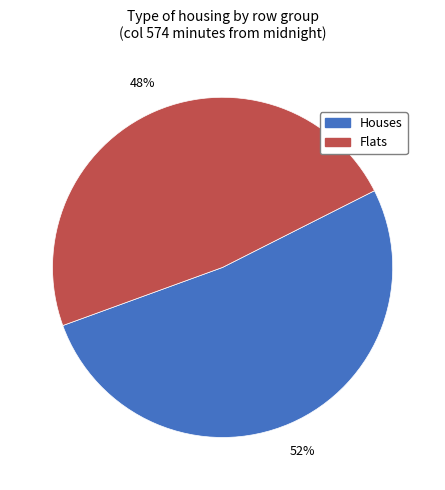

To the nearest percent, what is the average slice percentage?

50%